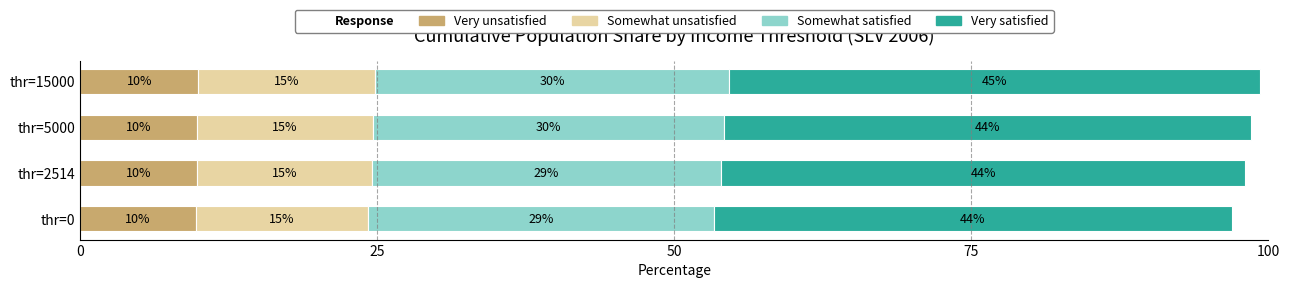

Which series has the widest spread of values?

Very satisfied